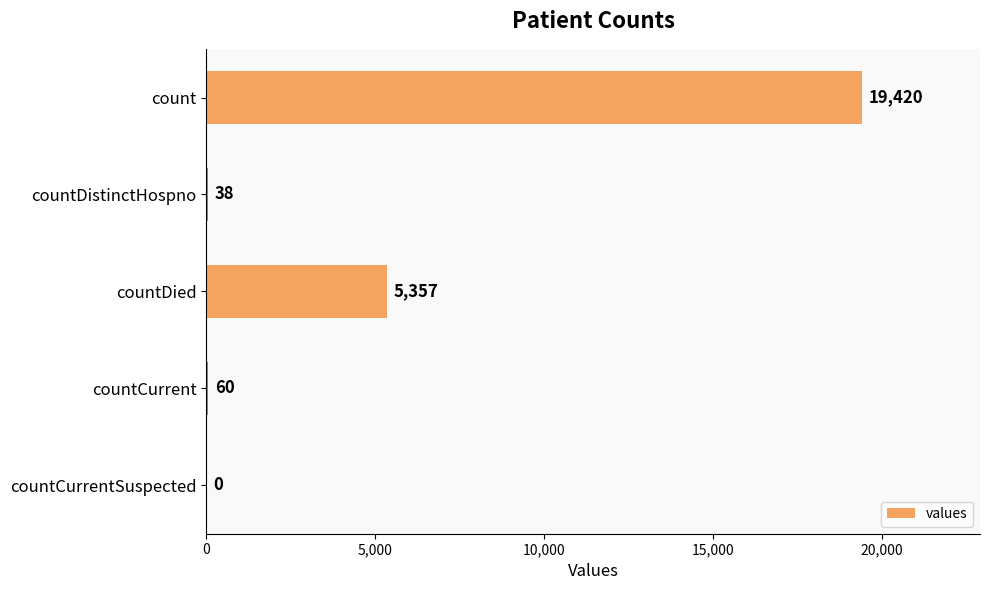

What is the ratio of the value at countDied to the value at countCurrent?

89.3